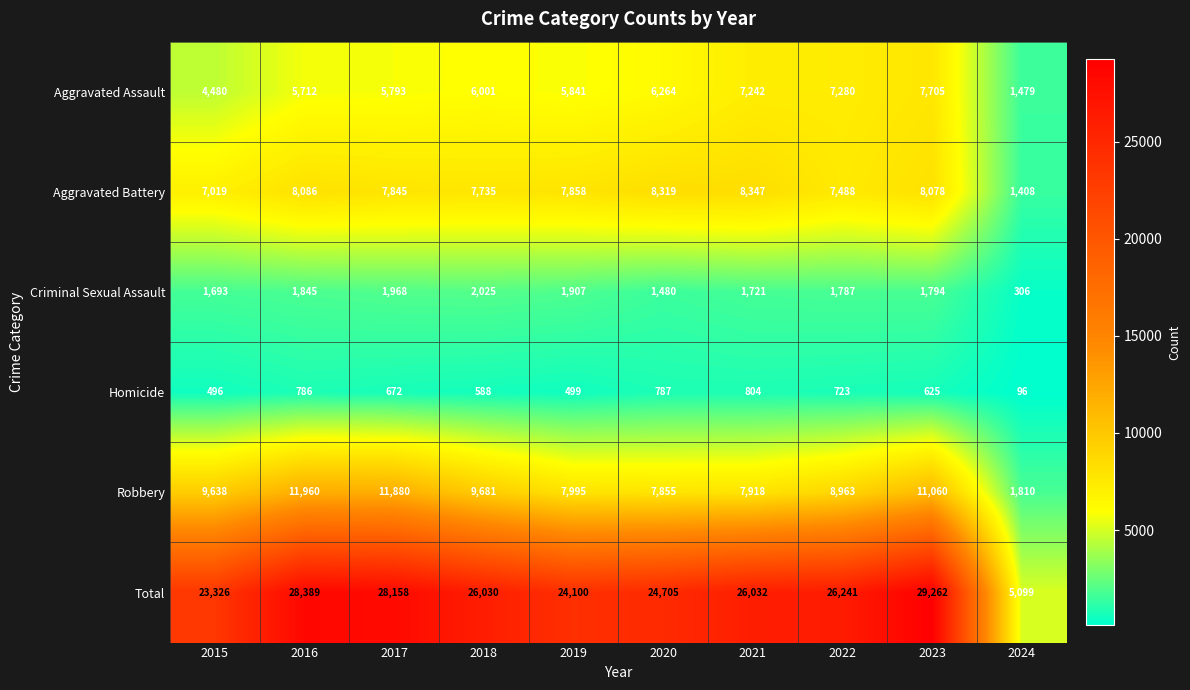

Between 2019 and 2021, which series saw the biggest shift?

Total